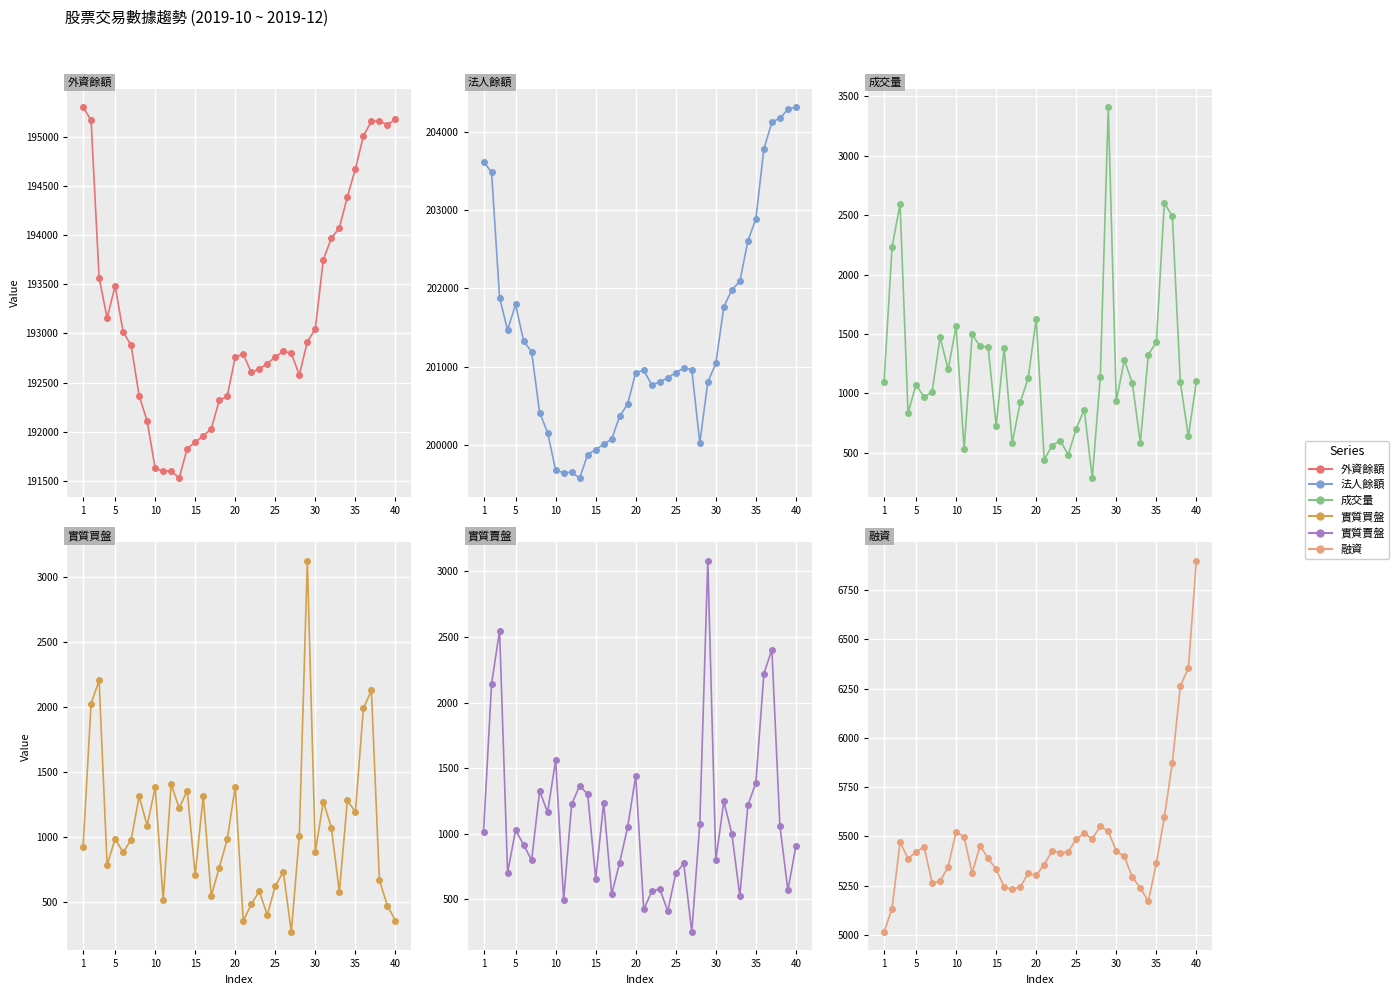

At how many categories does at least one series exceed 59143?

40